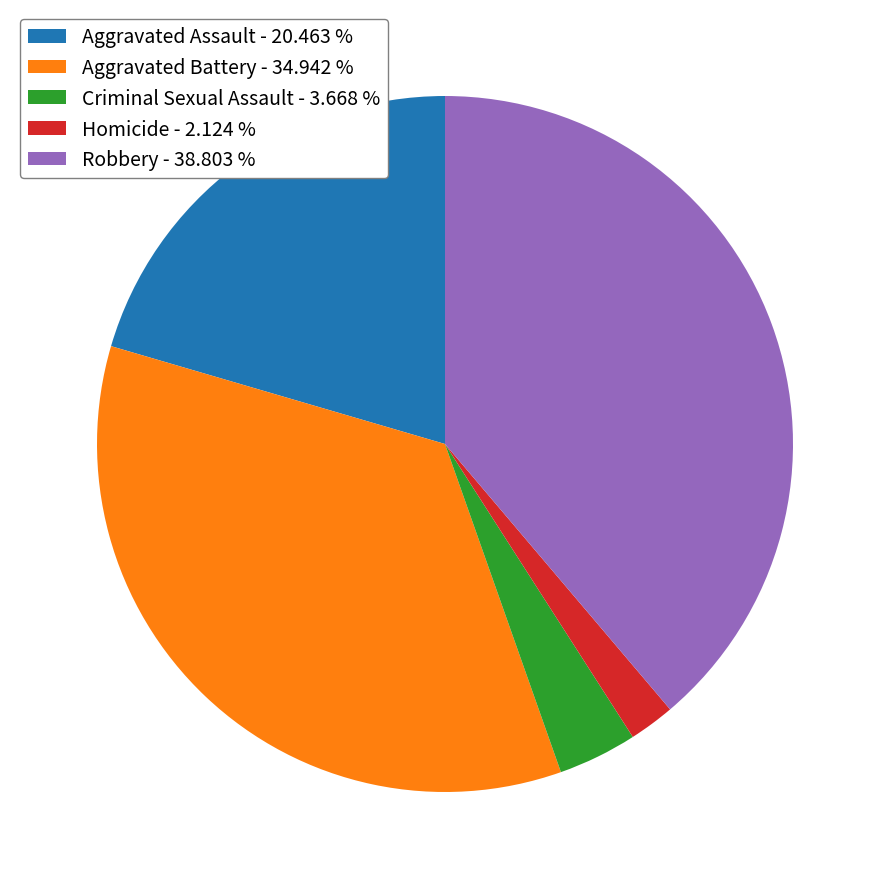

Is there a majority slice in this chart?

No